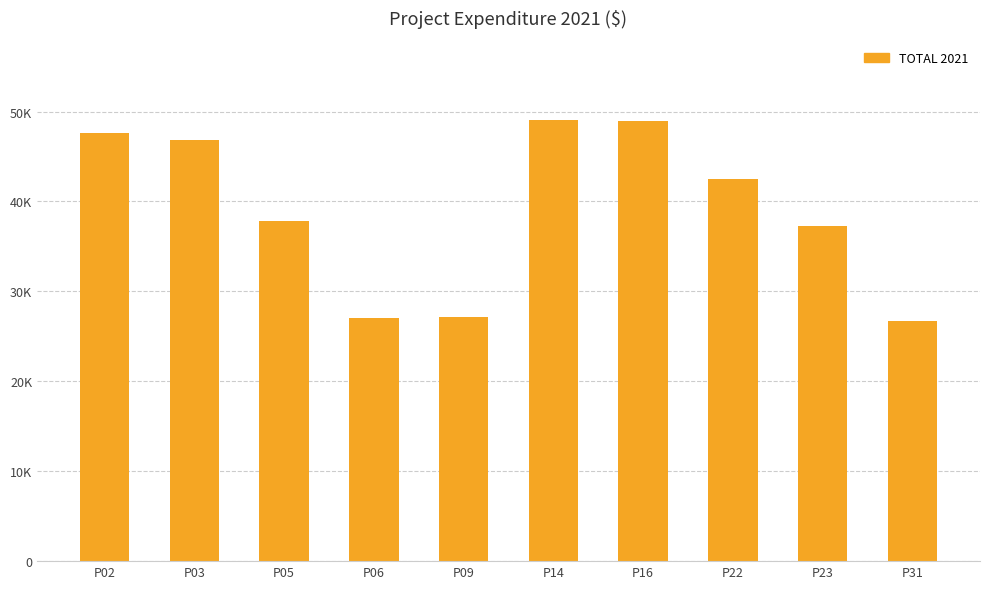

Are the bars horizontal?

No